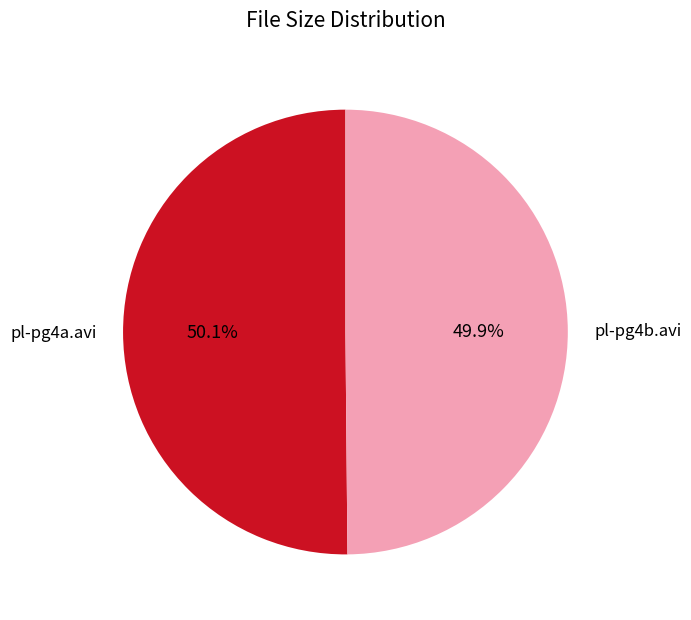

What is the ratio of the value at pl-pg4b.avi to the value at pl-pg4a.avi?

1.0